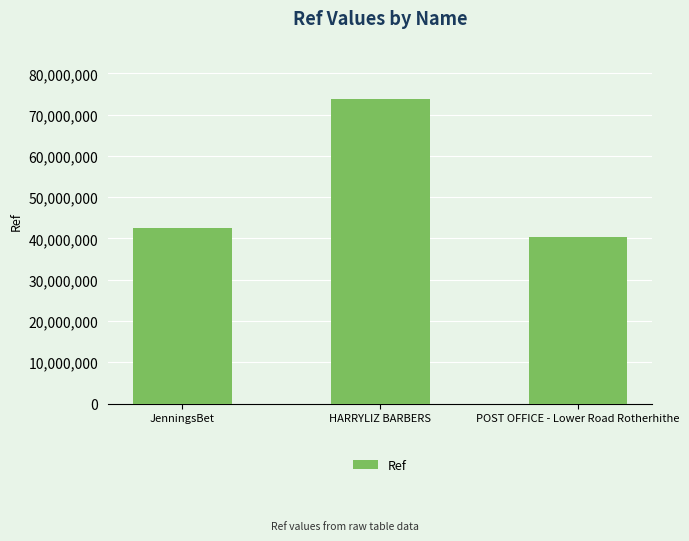

How many data points are less than 42471016?

1